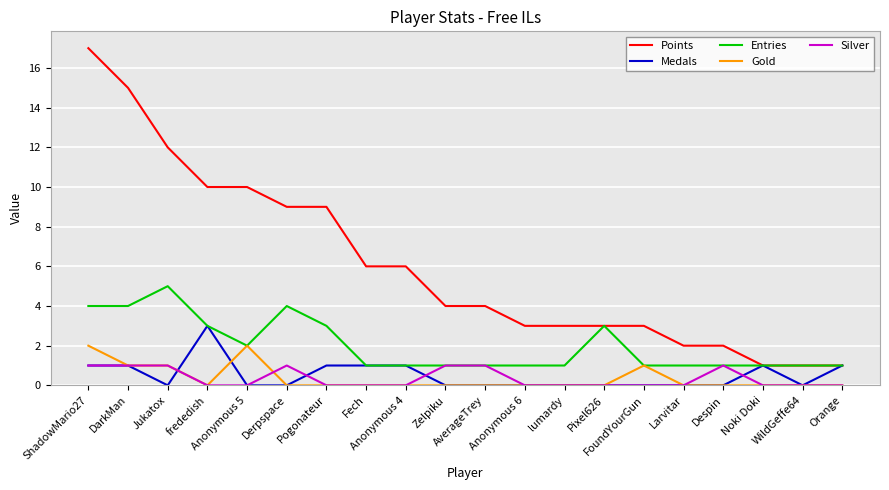

True or false: Points and Gold cross at least once.

False